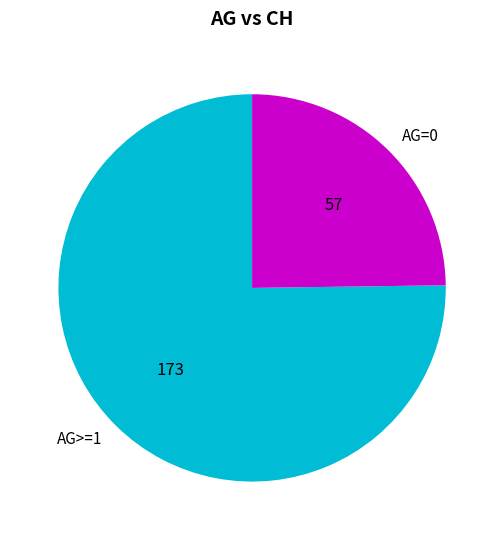

Which category accounts for the majority?

AG>=1